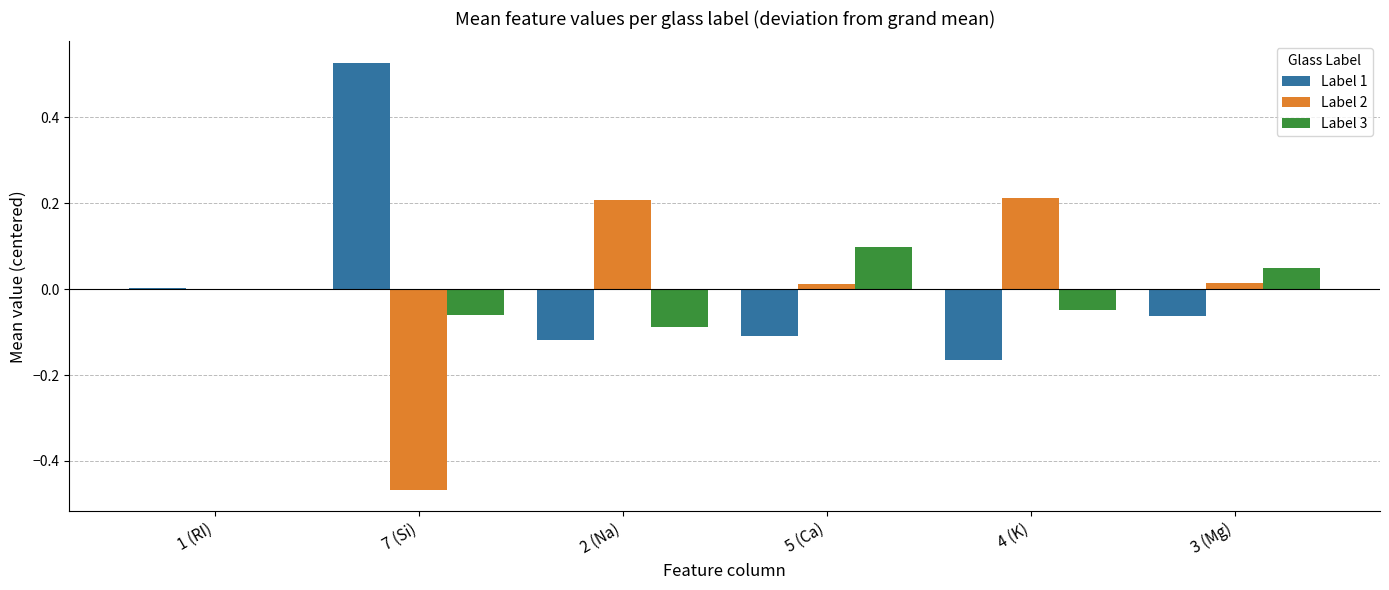

Is the value of Label 1 at 7 (Si) greater than the value of Label 2 at 4 (K)?

Yes